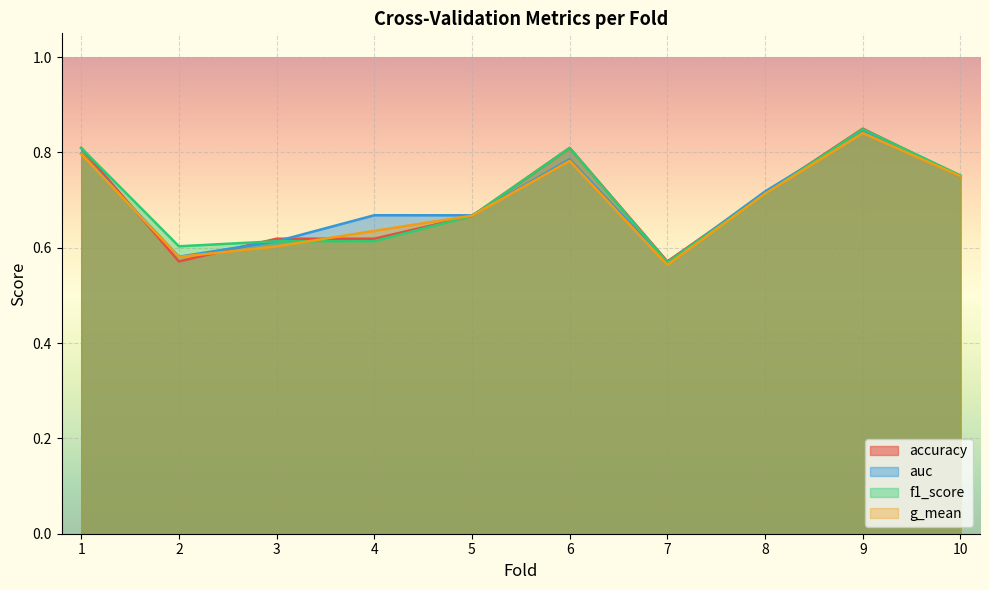

At how many categories does at least one series exceed 0?

10